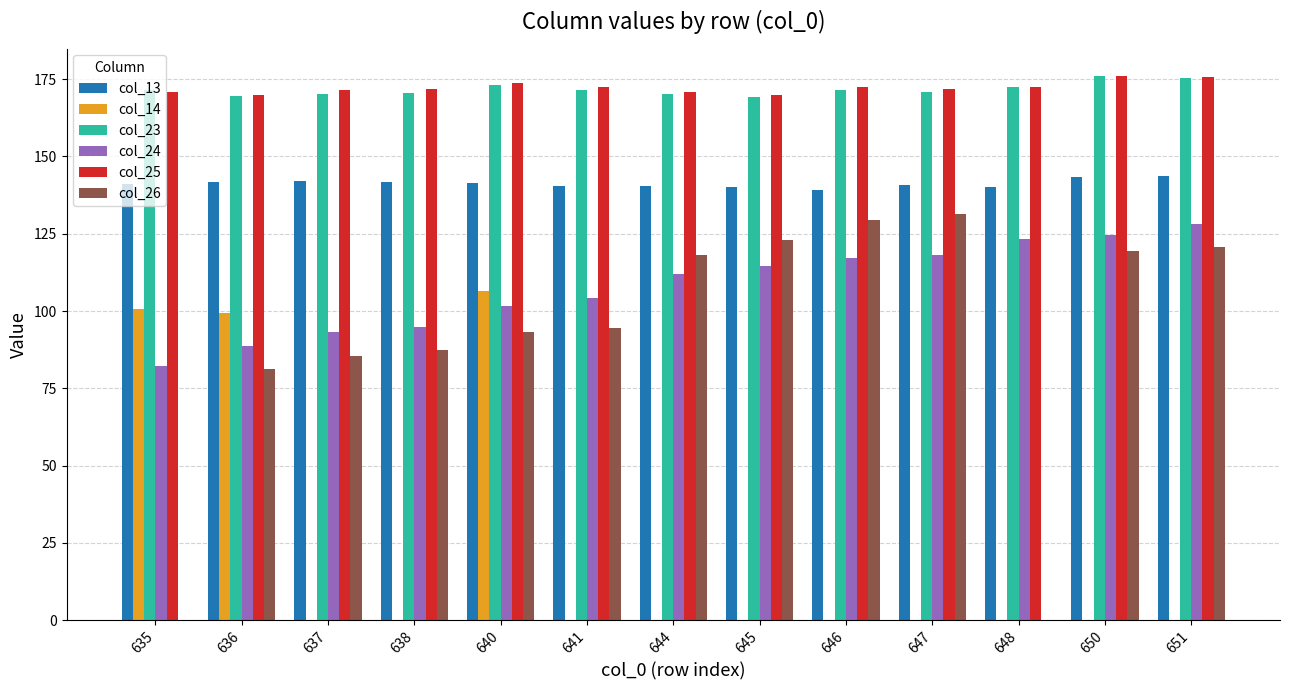

Which series has the largest range (max minus min)?

col_26